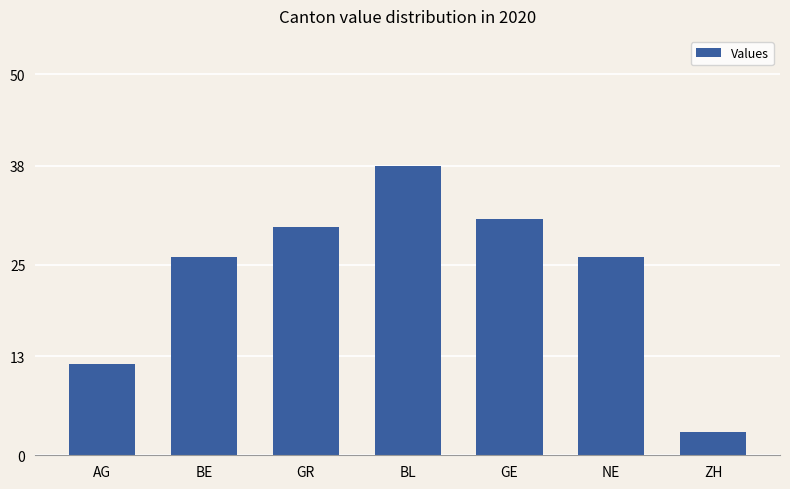

Reading right to left, transcribe all the data shown in this chart.

3	26	31	38	30	26	12